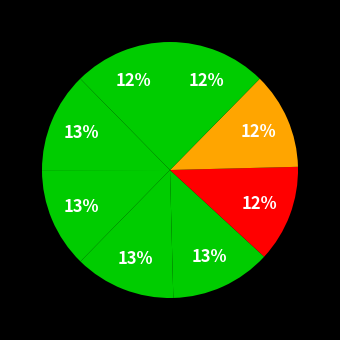

How many segments does this pie chart have?

8